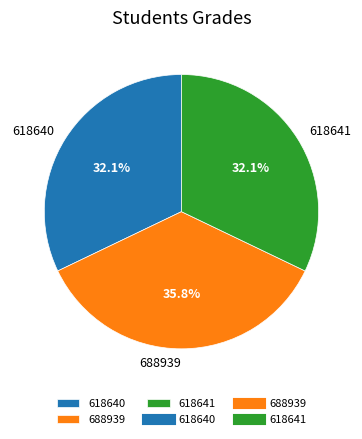

How many segments does this pie chart have?

3